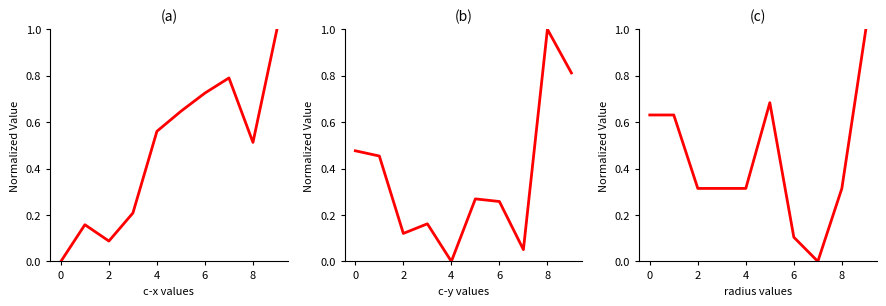

Reading left to right, transcribe all the data shown in this chart.

c-x: 0.0	0.2	0.1	0.2	0.6	0.6	0.7	0.8	0.5	1.0
c-y: 0.5	0.5	0.1	0.2	0.0	0.3	0.3	0.1	1.0	0.8
radius: 0.6	0.6	0.3	0.3	0.3	0.7	0.1	0.0	0.3	1.0